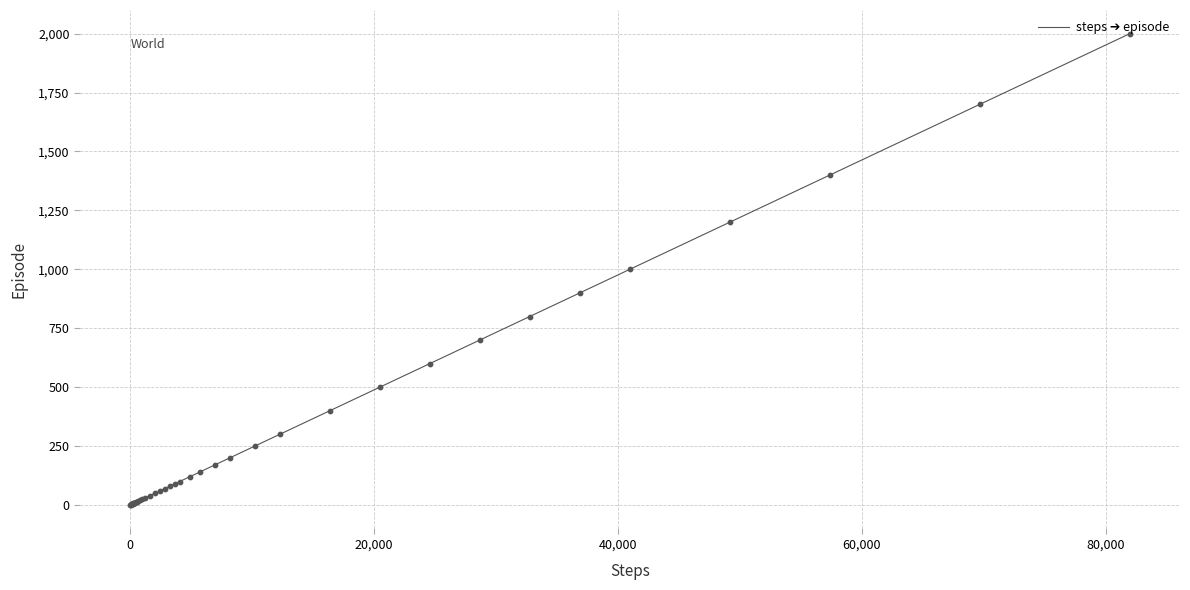

What is the difference between the maximum and minimum values?

1999